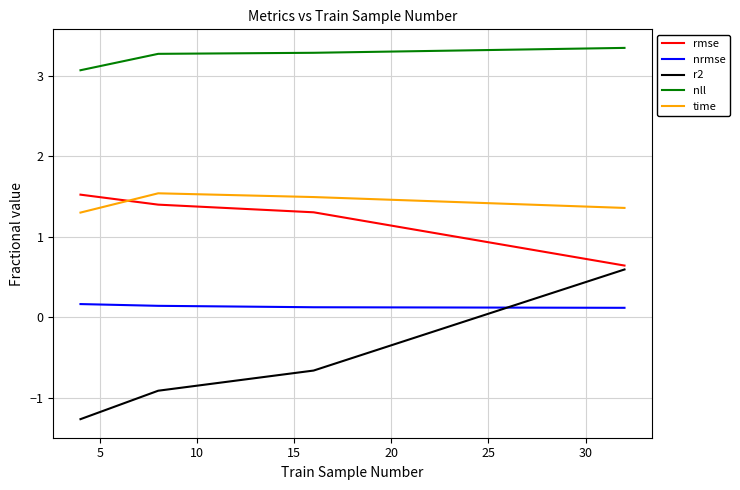

Which series has the largest total across all categories?

nll